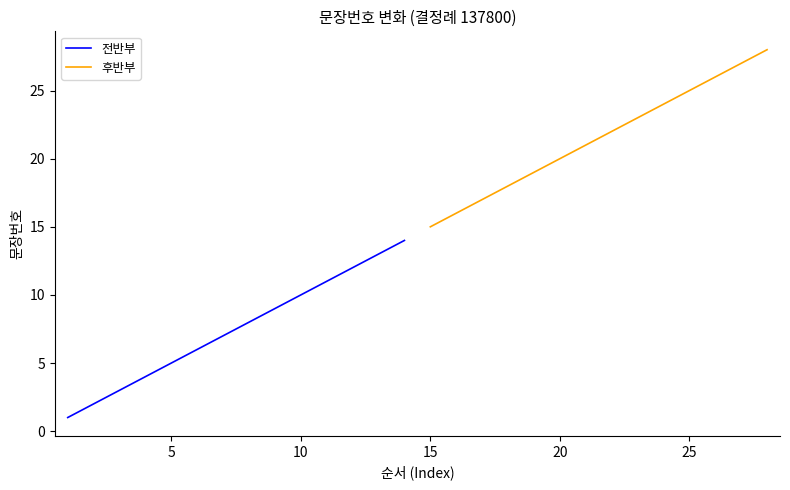

What is the lowest value of the 후반부 series?

15